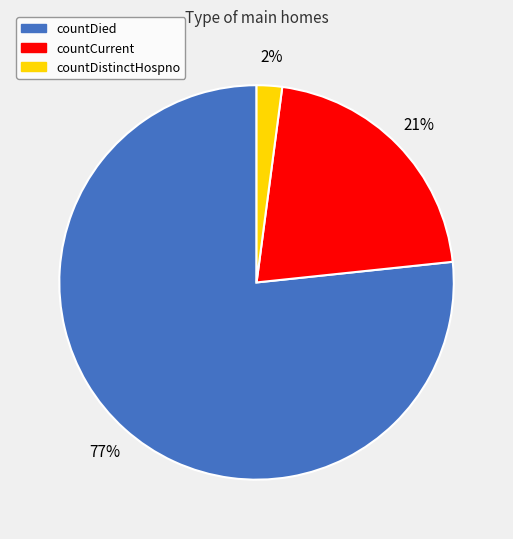

Which slice is the largest?

countDied